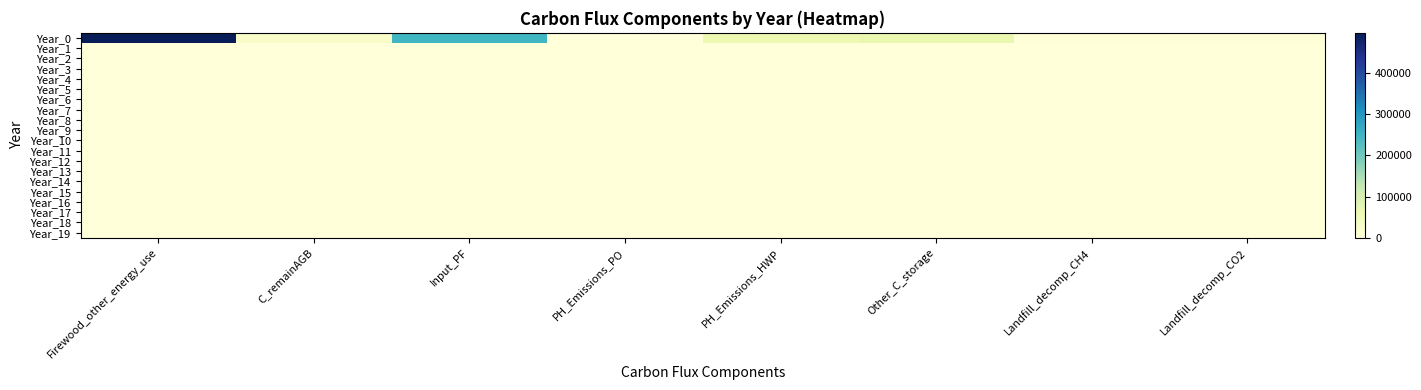

What is the spread (max minus min) of values at Landfill_decomp_CH4?

2711.6